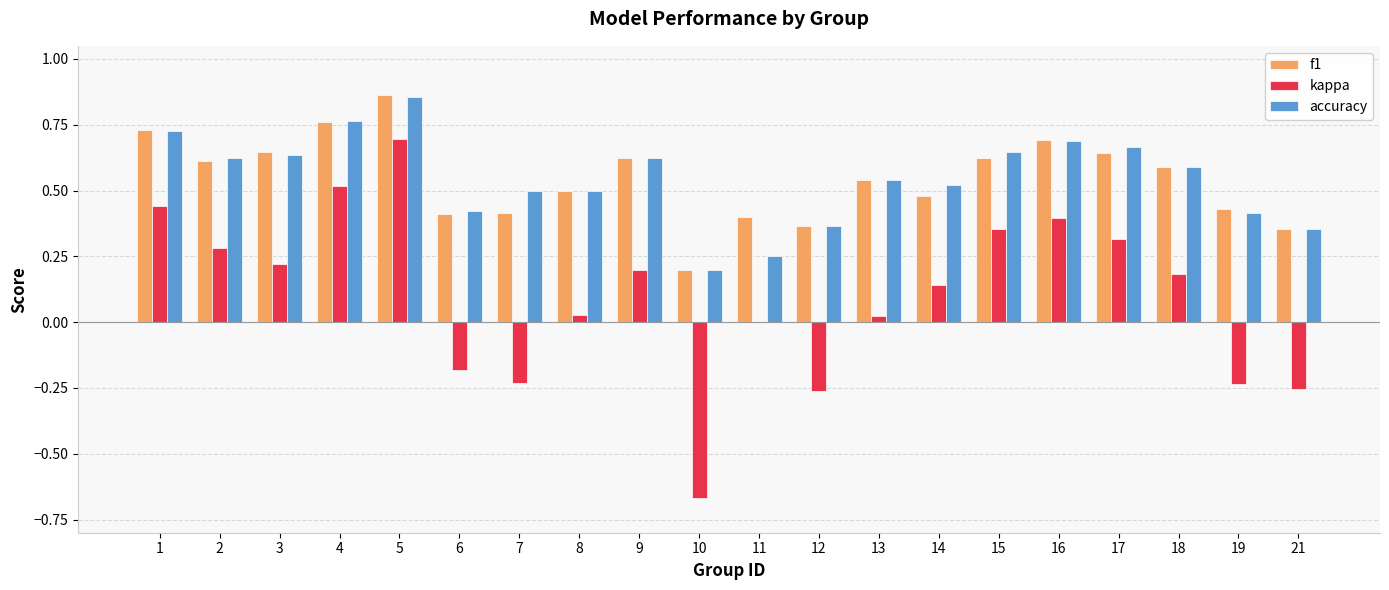

What are all the series names shown in the legend?

f1, kappa, accuracy